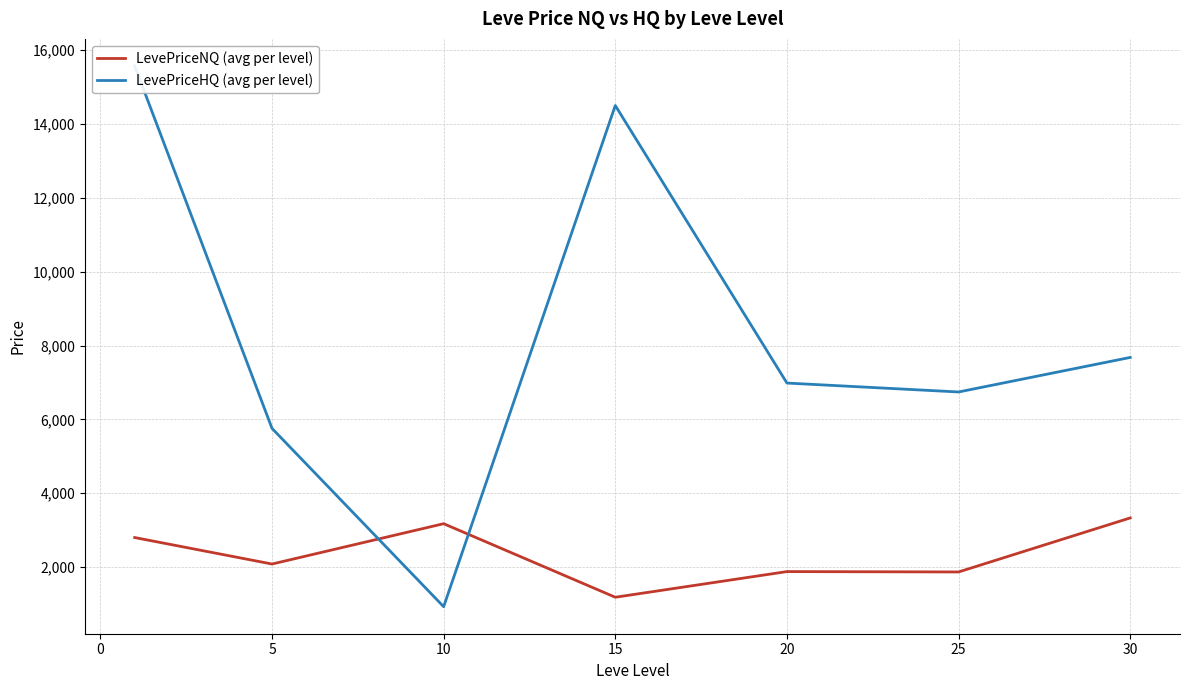

True or false: LevePriceNQ (avg per level) has a value of 1581.6 at 10.

False